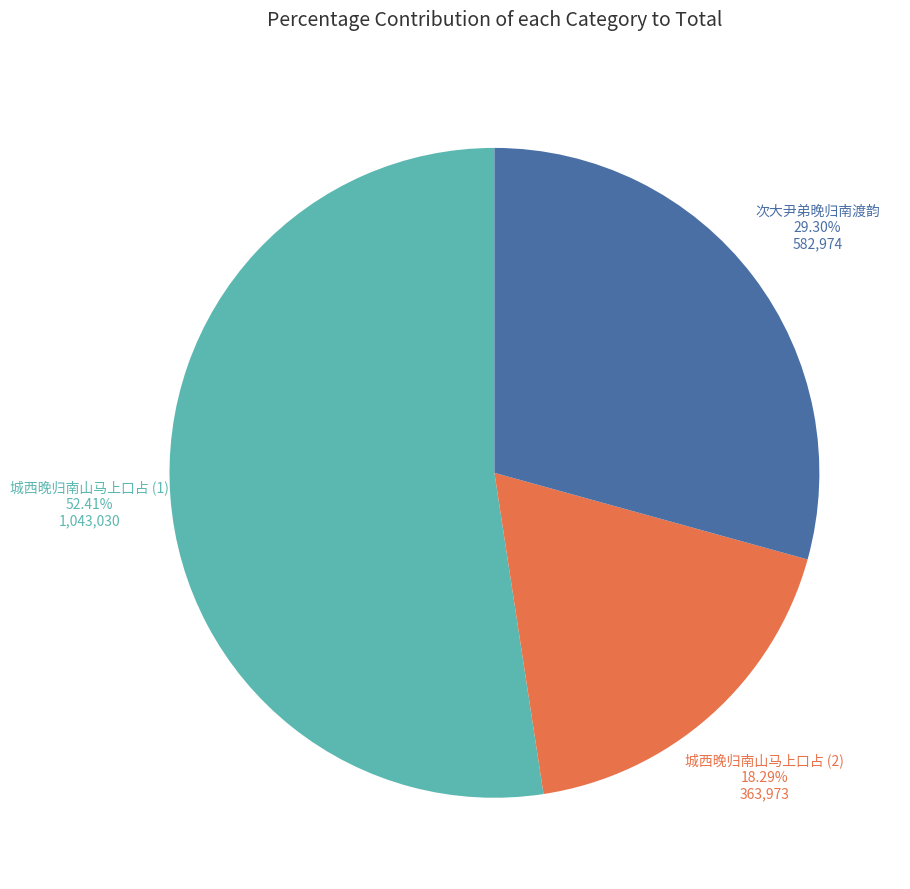

How many slices are in this pie chart?

3